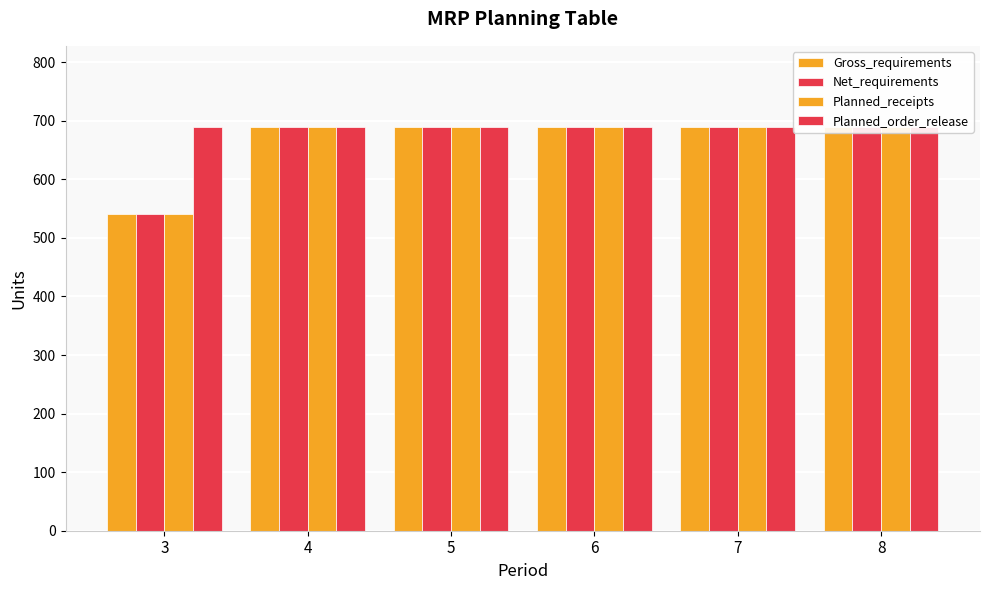

Which series has the widest spread of values?

Gross_requirements